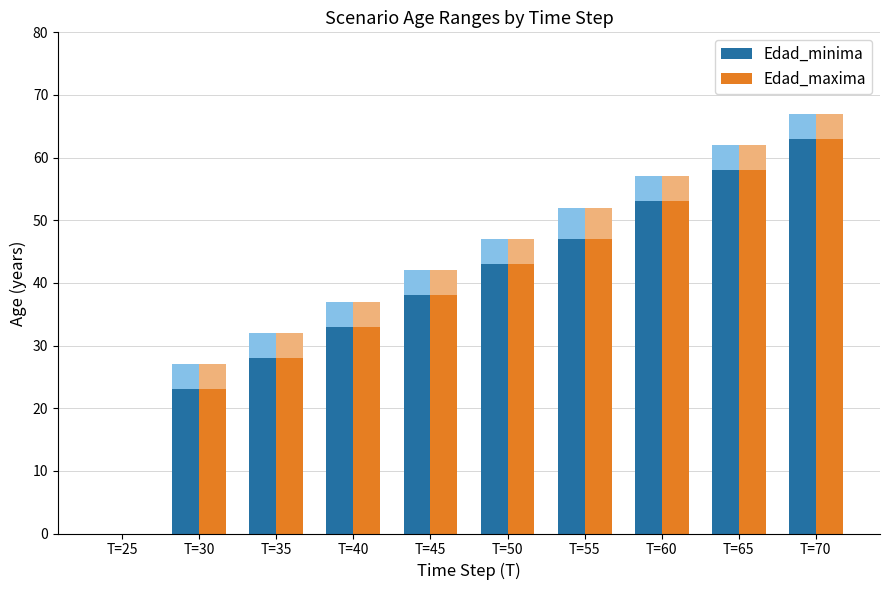

Which series has the largest total across all categories?

Edad_minima